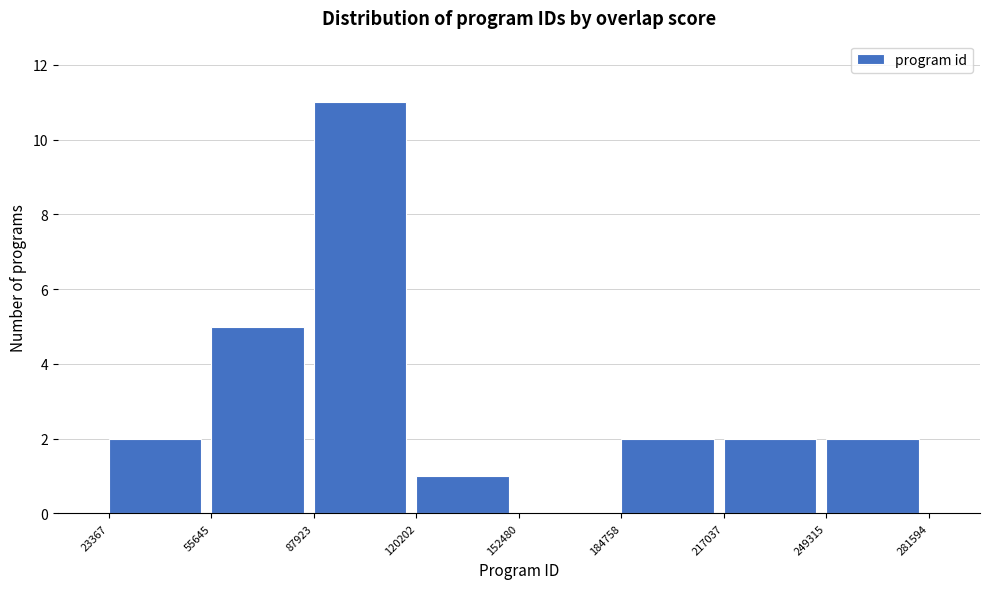

Reading left to right, list every bar in this chart as the range it spans on the x-axis followed by its height. The values are not printed on the chart, so give them approximately, as read against the axis.

23367 to 55645: 2
55645 to 87923: 5
87923 to 120202: 11
120202 to 152480: 1
152480 to 184758: 0
184758 to 217037: 2
217037 to 249315: 2
249315 to 281594: 2